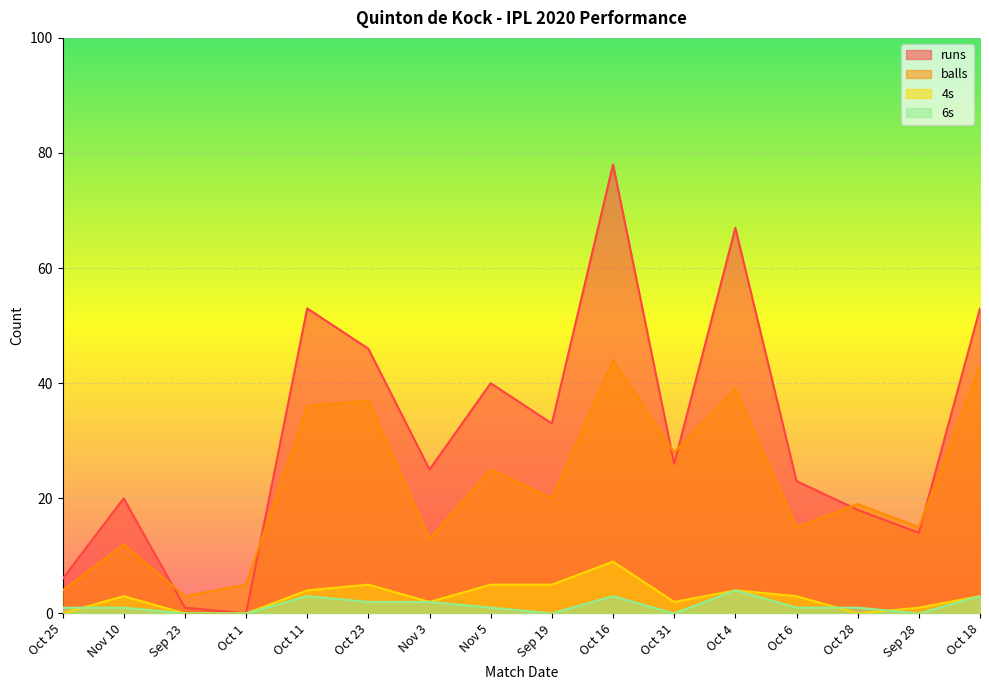

What is the total value across all series at Sep 28?

30